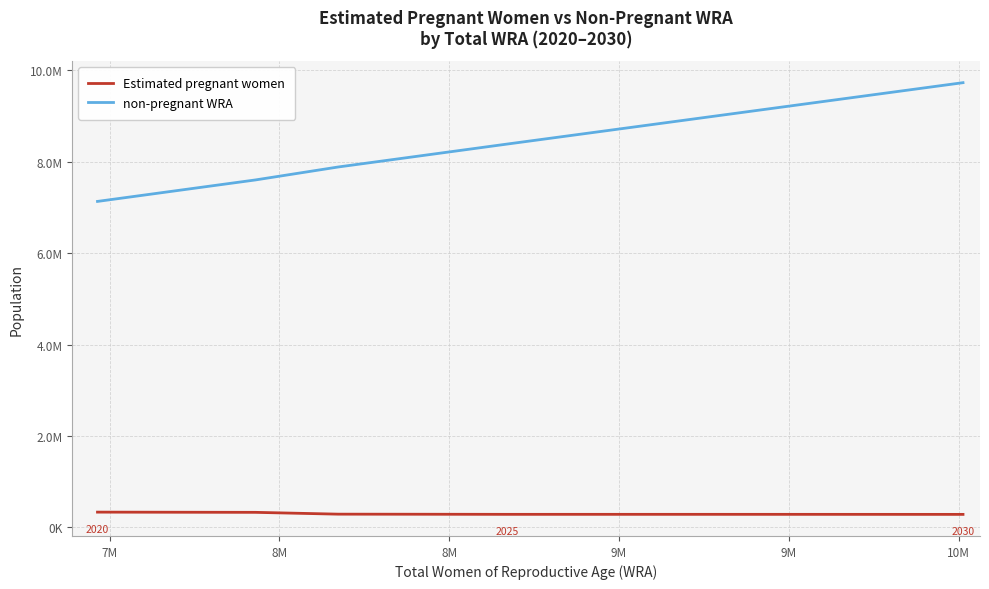

Does the chart display data point markers on the line(s)?

No